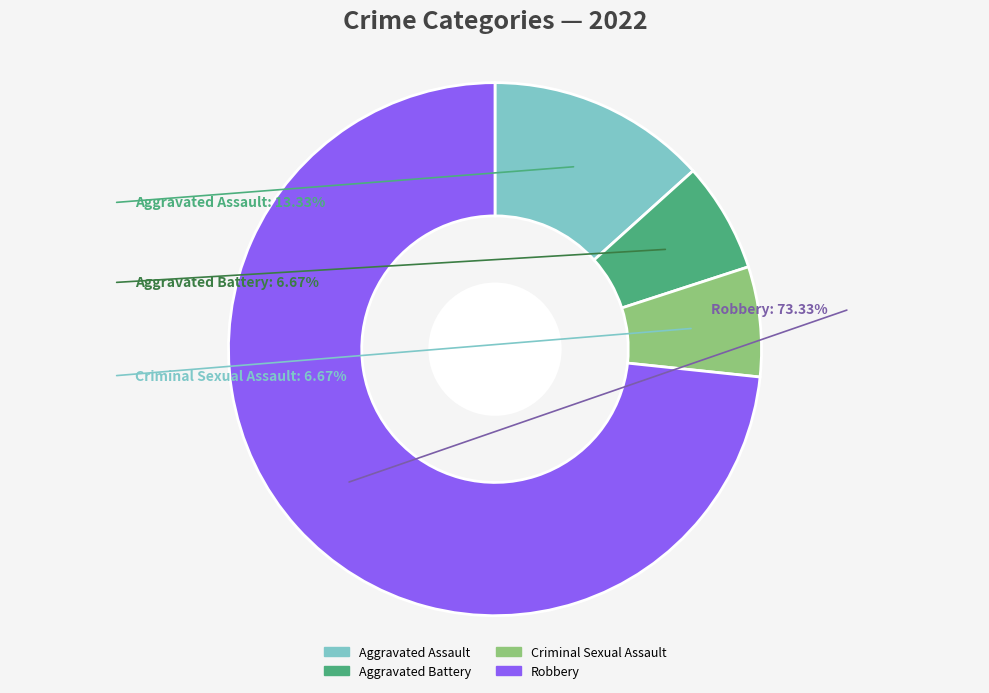

How many slices are in this pie chart?

4